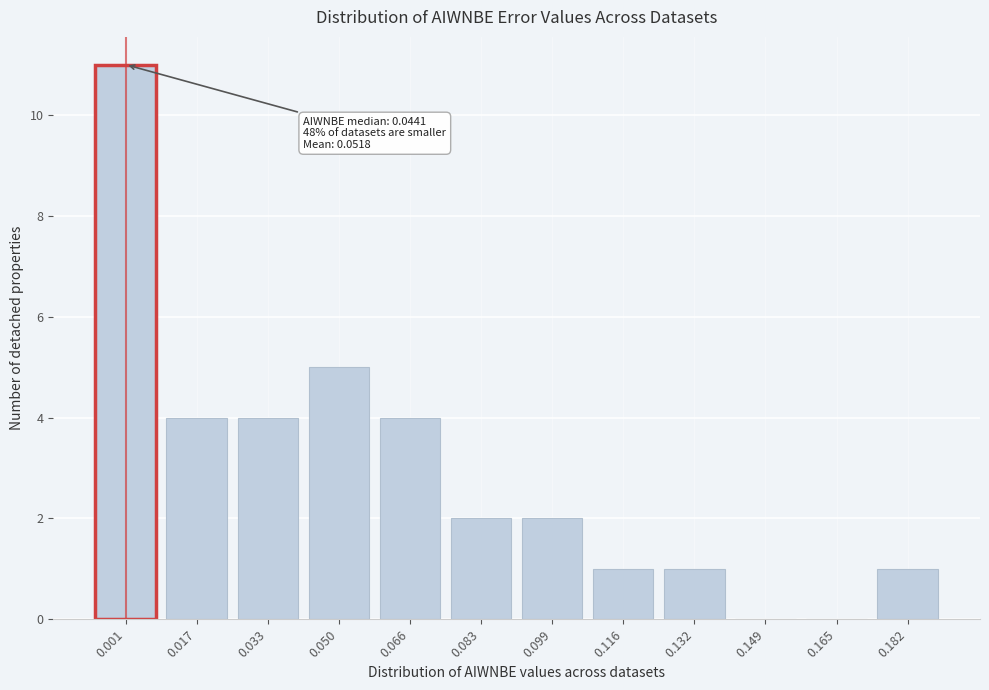

Reading right to left, transcribe all the data shown in this chart.

0.182=1	0.165=0	0.149=0	0.132=1	0.116=1	0.099=2	0.083=2	0.066=4	0.050=5	0.033=4	0.017=4	0.001=11